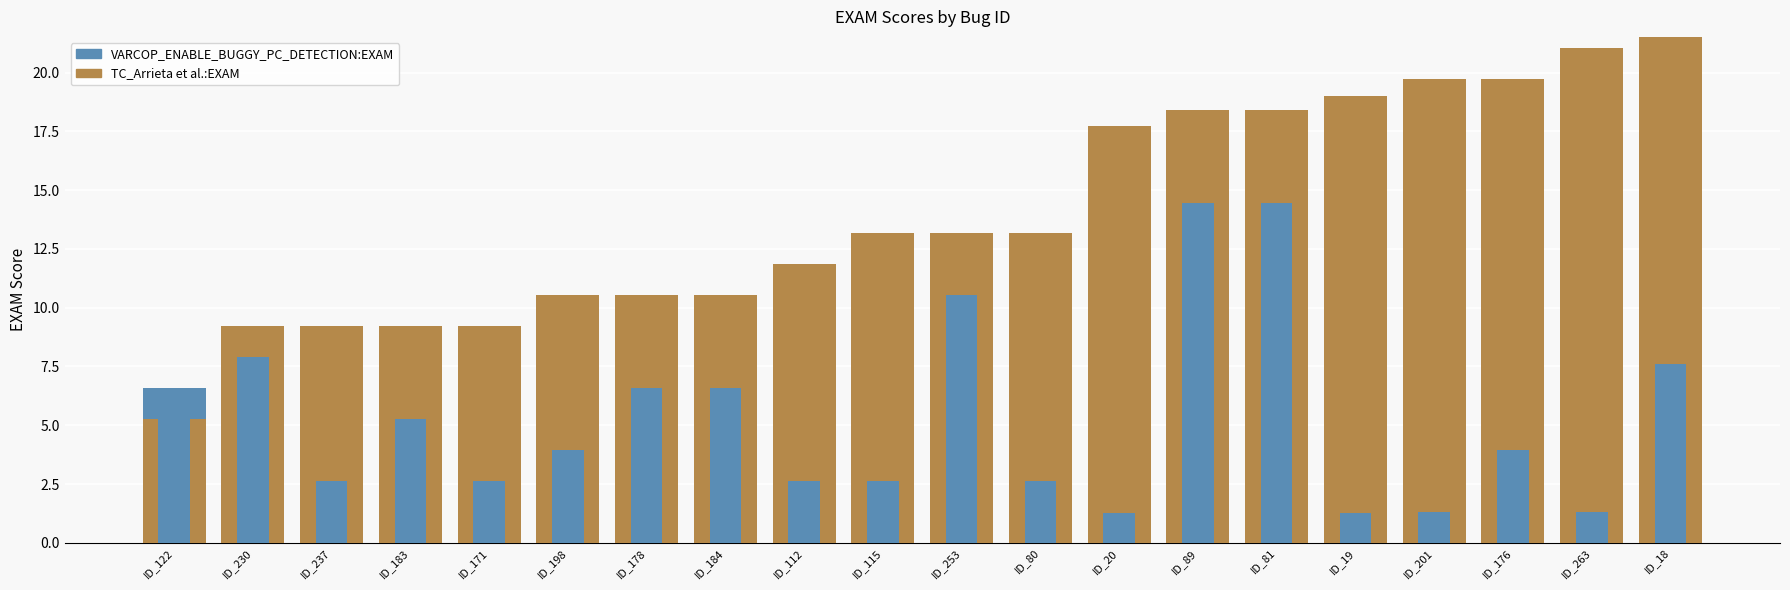

What is the lowest value of the TC_Arrieta et al.:EXAM series?

5.3